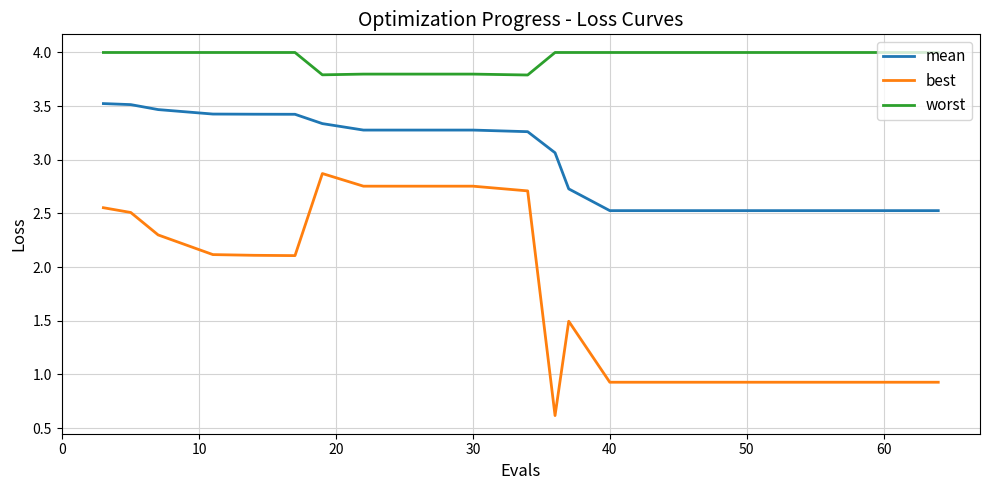

True or false: worst and best cross at least once.

False